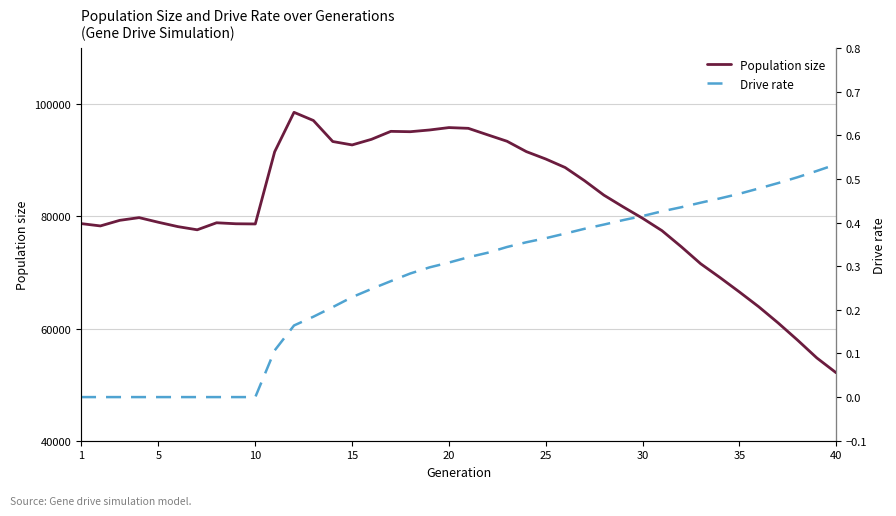

What are all the series names shown in the legend?

Population size, Drive rate